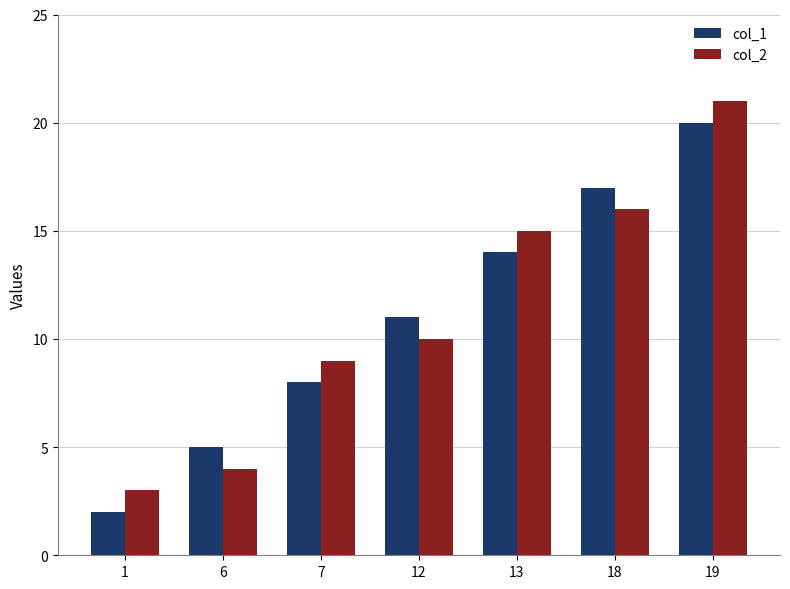

Is the value of col_2 at 7 greater than the value of col_1 at 12?

No